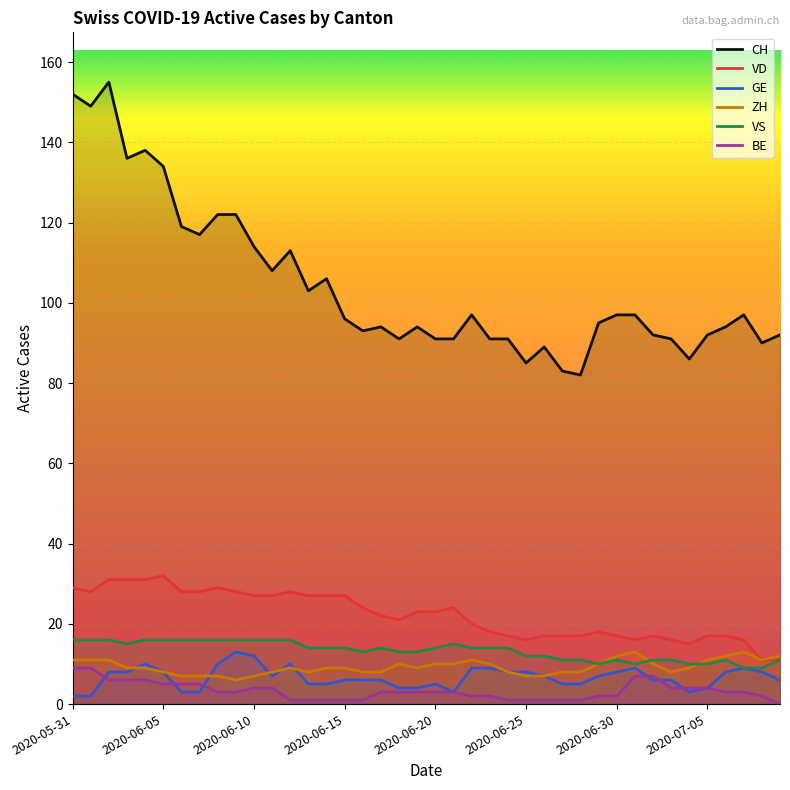

Reading left to right, what are all the values shown in this chart?

CH: 152	149	155	136	138	134	119	117	122	122	114	108	113	103	106	96	93	94	91	94	91	91	97	91	91	85	89	83	82	95	97	97	92	91	86	92	94	97	90	92
VD: 29	28	31	31	31	32	28	28	29	28	27	27	28	27	27	27	24	22	21	23	23	24	20	18	17	16	17	17	17	18	17	16	17	16	15	17	17	16	11	11
GE: 2	2	8	8	10	8	3	3	10	13	12	7	10	5	5	6	6	6	4	4	5	3	9	9	8	8	7	5	5	7	8	9	6	6	3	4	8	9	8	6
ZH: 11	11	11	9	9	8	7	7	7	6	7	8	9	8	9	9	8	8	10	9	10	10	11	10	8	7	7	8	8	10	12	13	10	8	9	11	12	13	11	12
VS: 16	16	16	15	16	16	16	16	16	16	16	16	16	14	14	14	13	14	13	13	14	15	14	14	14	12	12	11	11	10	11	10	11	11	10	10	11	9	9	11
BE: 9	9	6	6	6	5	5	5	3	3	4	4	1	1	1	1	1	3	3	3	3	3	2	2	1	1	1	1	1	2	2	7	7	4	4	4	3	3	2	0